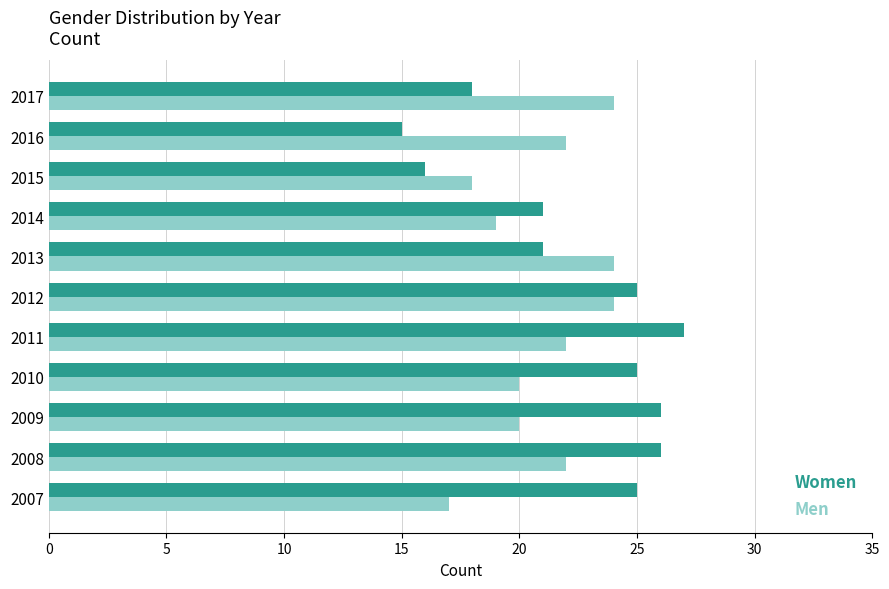

What is the difference between the maximum and minimum values in the Men series?

7